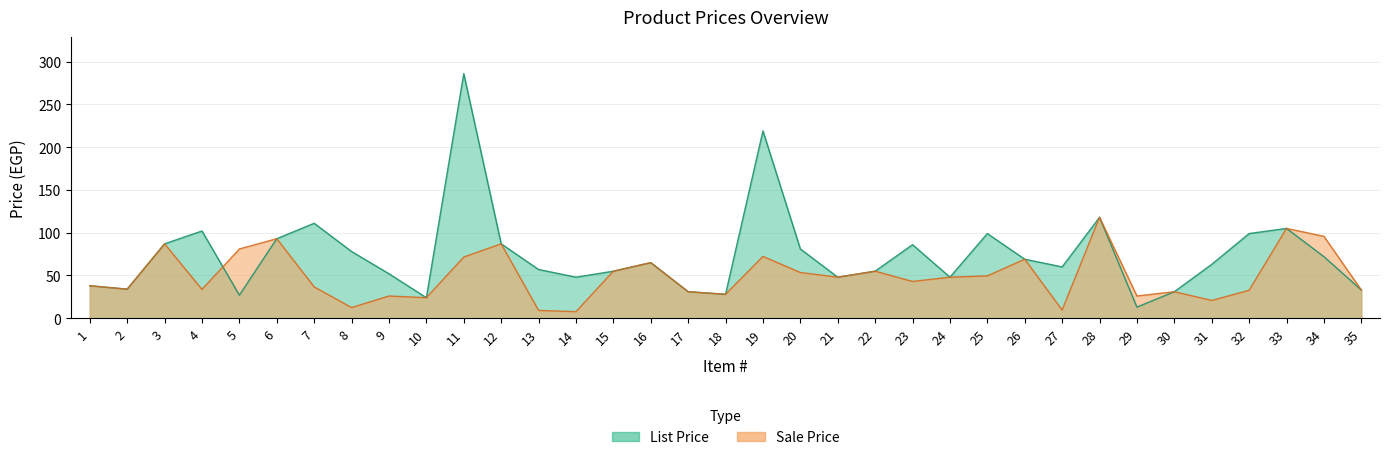

How many distinct data groups are displayed?

2